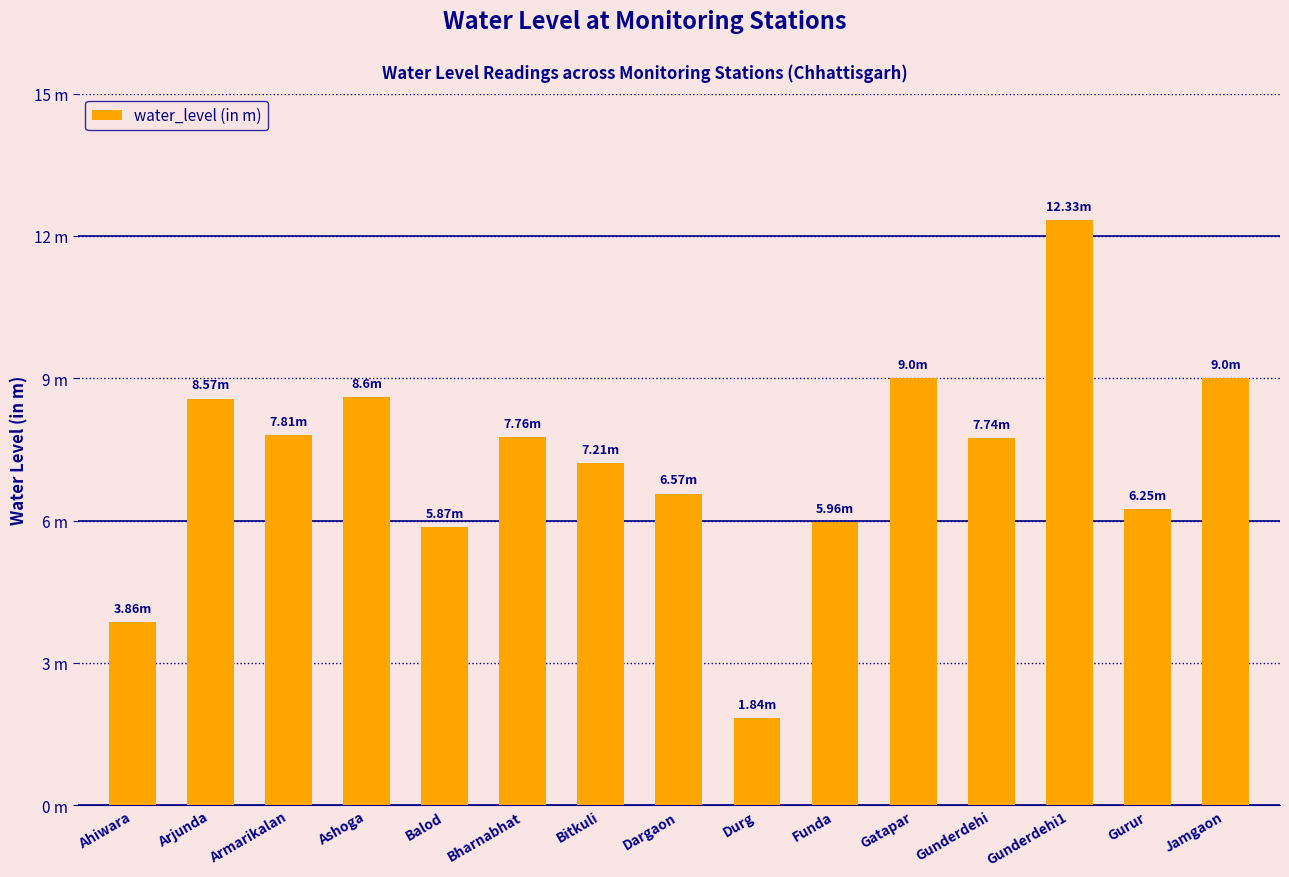

Are the bars horizontal?

No